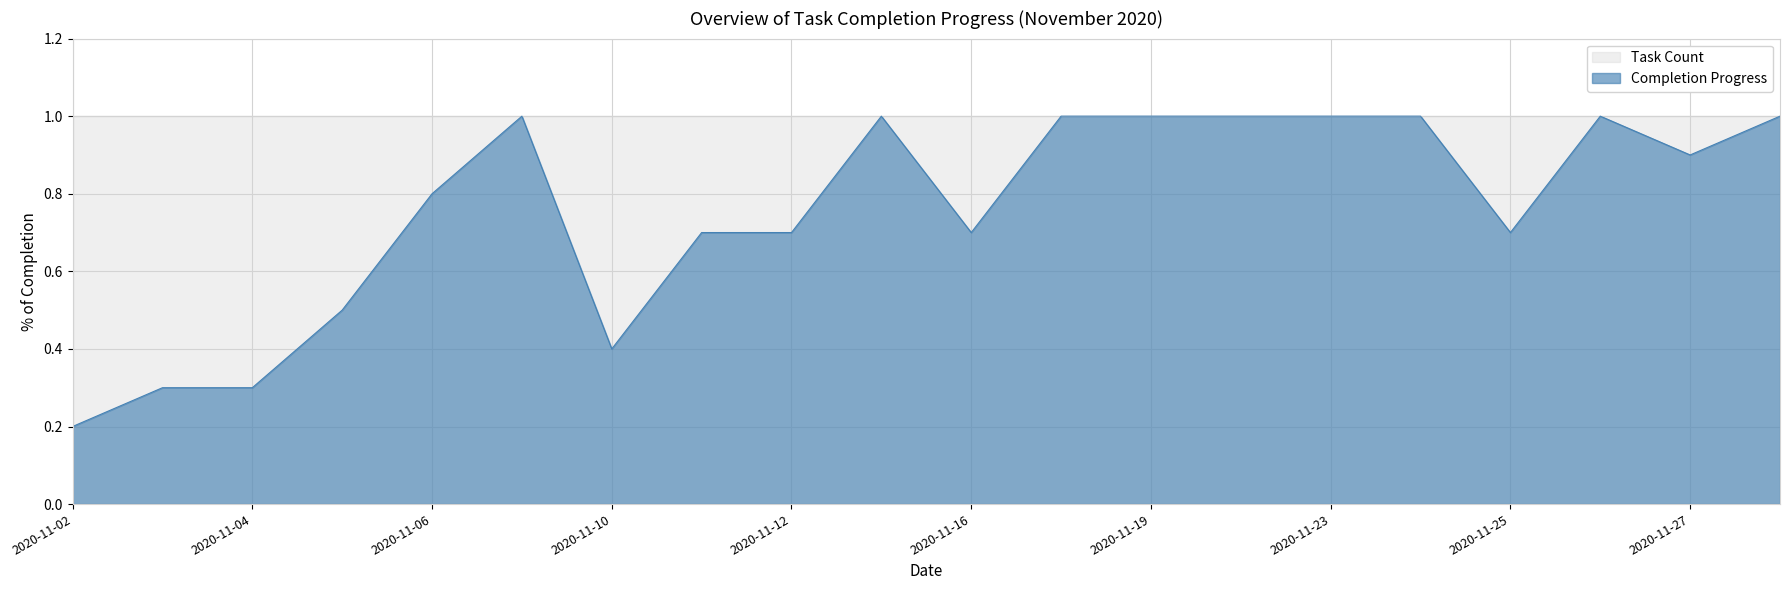

Count the values in the range 0 to 1.

20